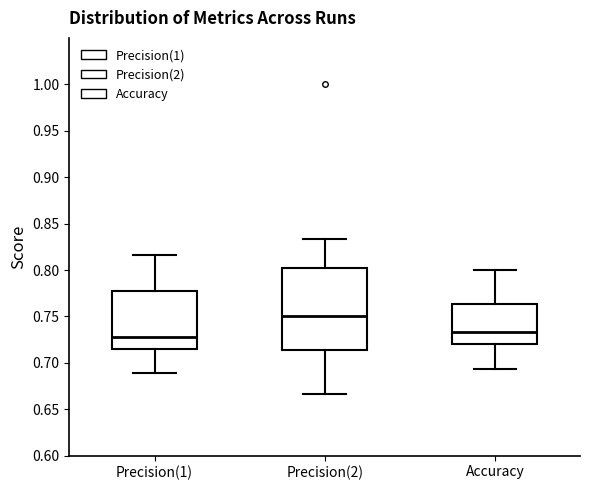

Comparing the boxes themselves (not the whiskers), which one is the tallest?

Precision(2)